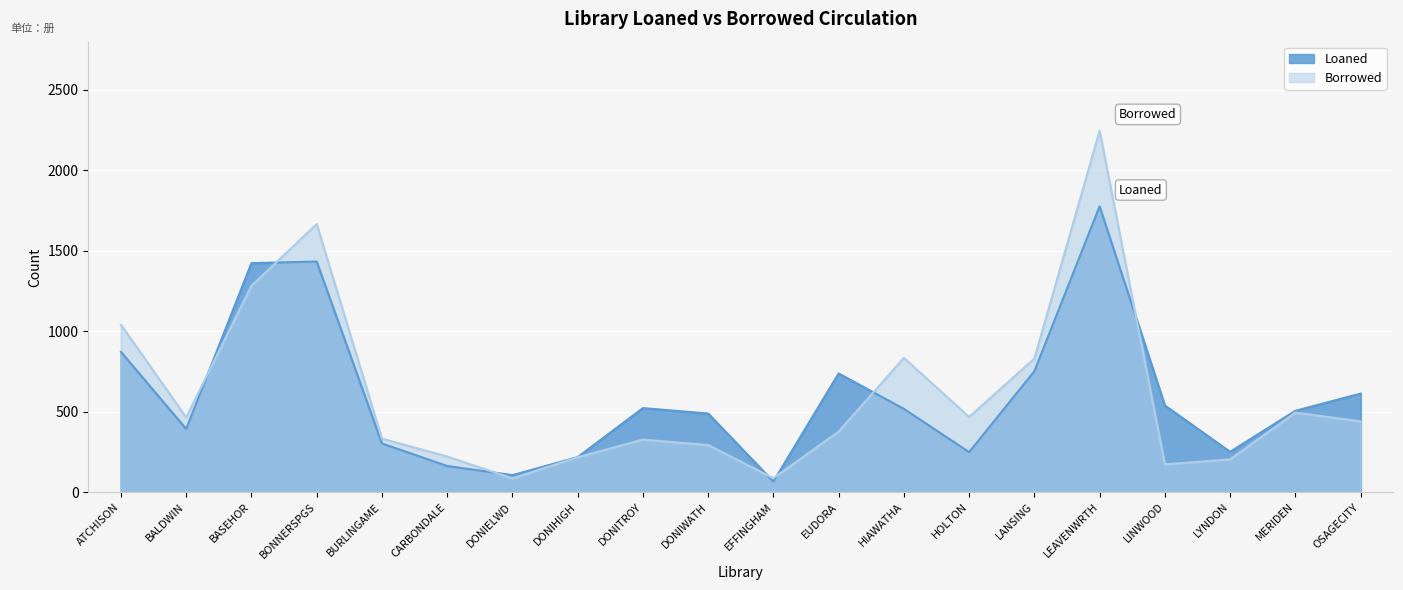

What is the difference between the maximum and second lowest values in the Borrowed series?

2160